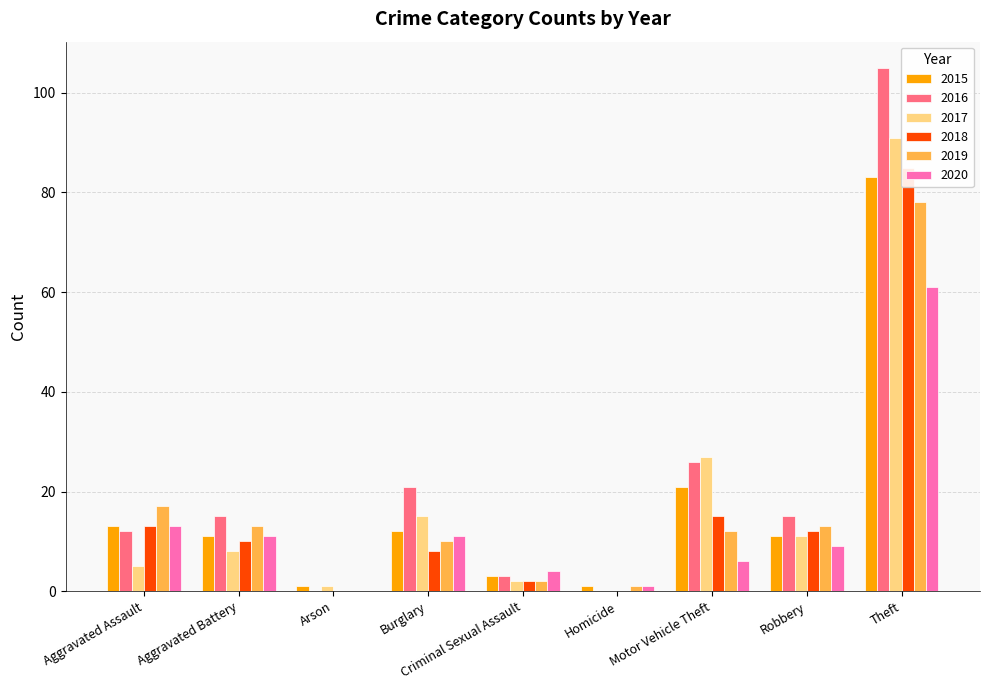

Between Aggravated Battery and Robbery, which series saw the biggest shift?

2017